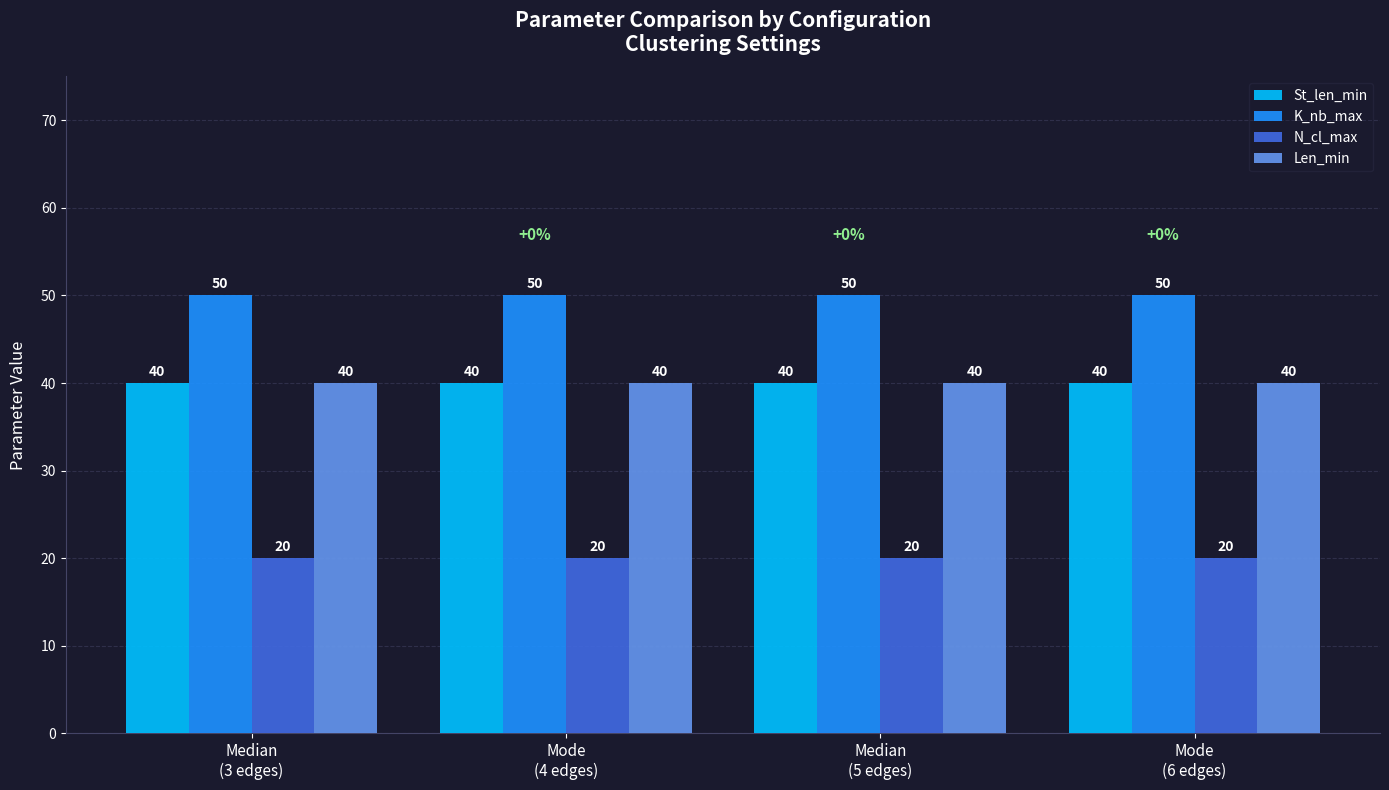

What is the label of the 3rd bar from the right?

Mode
(4 edges)